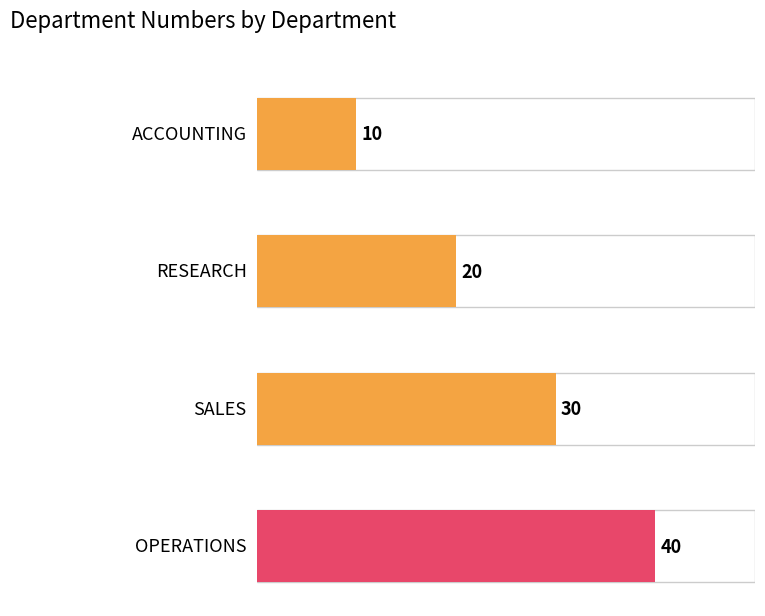

The value at SALES is 50. True or false?

False